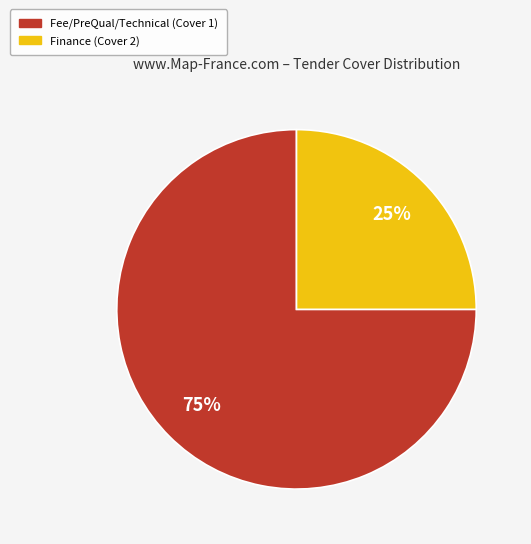

Which slice is the smallest?

Finance